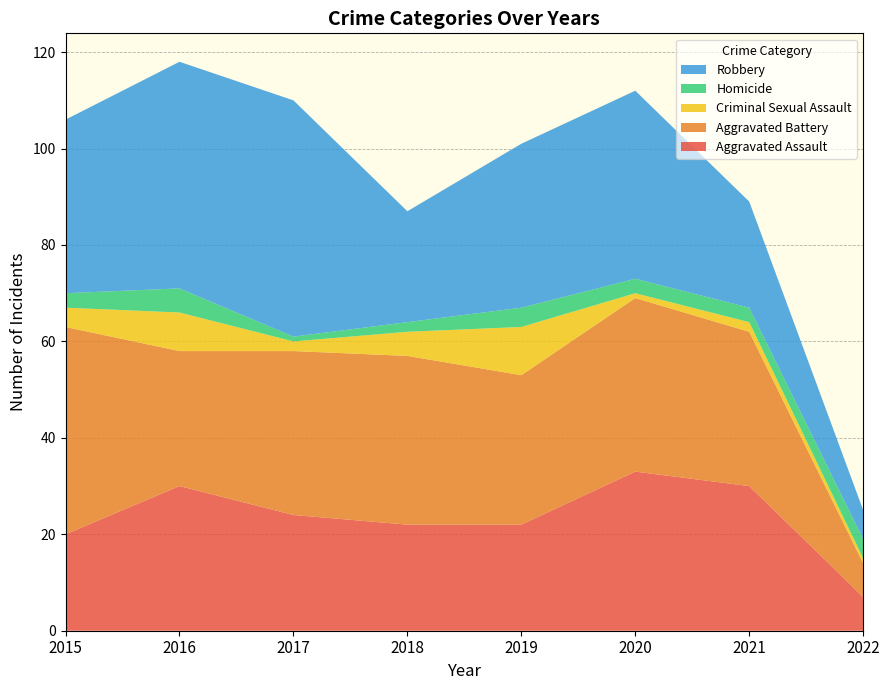

Reading right to left, extract all data points from this chart.

Aggravated Assault: 2022=7	2021=30	2020=33	2019=22	2018=22	2017=24	2016=30	2015=20
Aggravated Battery: 2022=7	2021=32	2020=36	2019=31	2018=35	2017=34	2016=28	2015=43
Criminal Sexual Assault: 2022=1	2021=2	2020=1	2019=10	2018=5	2017=2	2016=8	2015=4
Homicide: 2022=4	2021=3	2020=3	2019=4	2018=2	2017=1	2016=5	2015=3
Robbery: 2022=6	2021=22	2020=39	2019=34	2018=23	2017=49	2016=47	2015=36